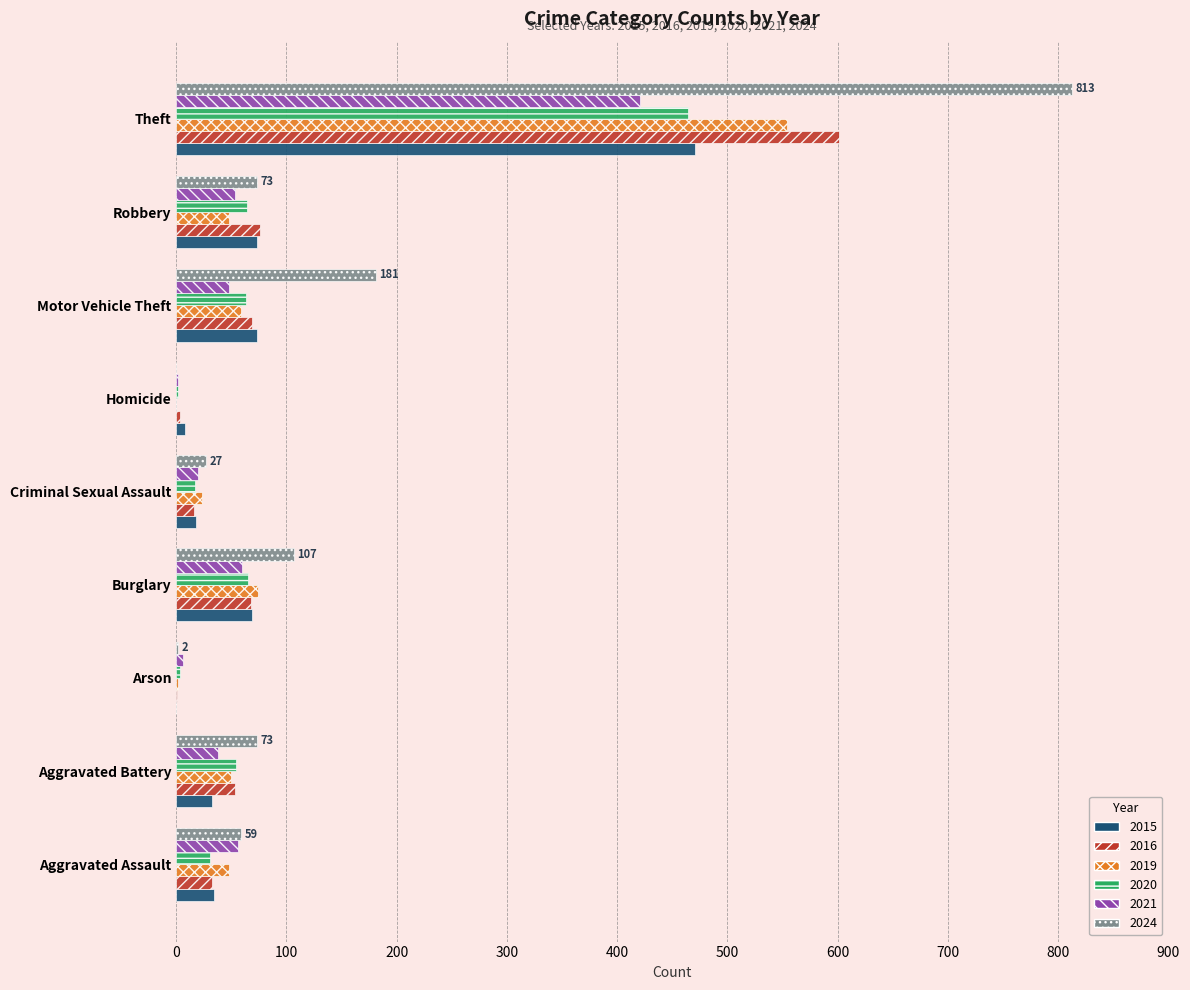

Between Motor Vehicle Theft and Theft, which series saw the biggest shift?

2024